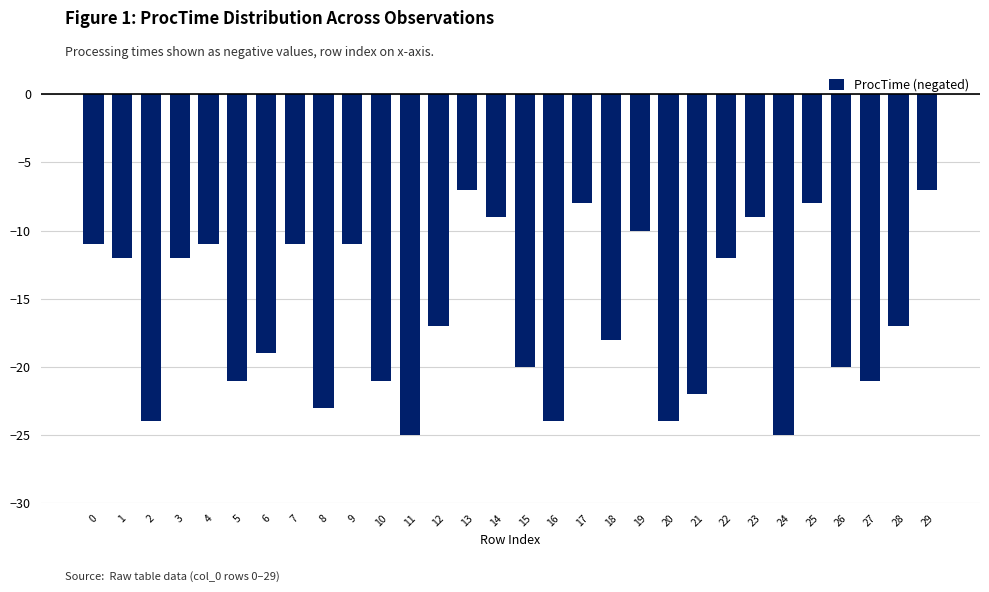

How many data points does each series have?

30